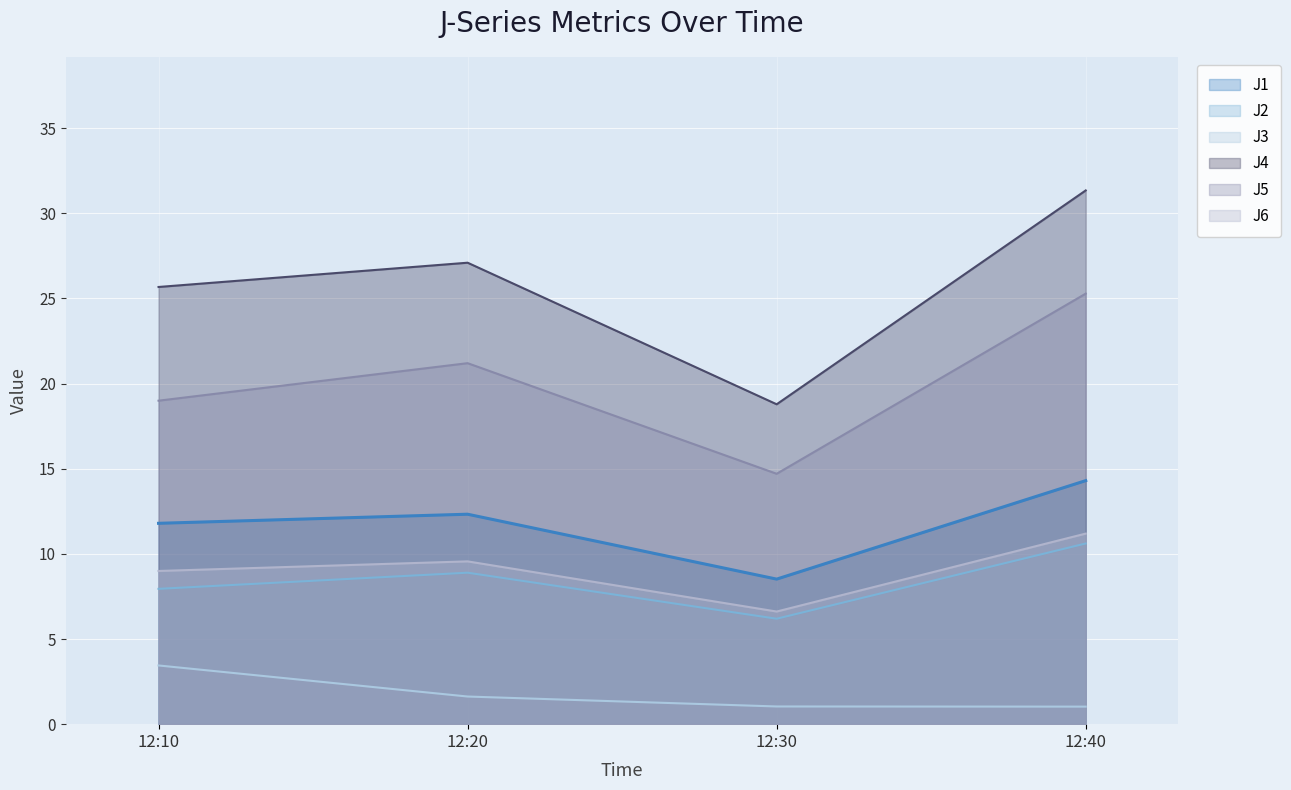

True or false: J5 and J1 intersect in this chart.

False